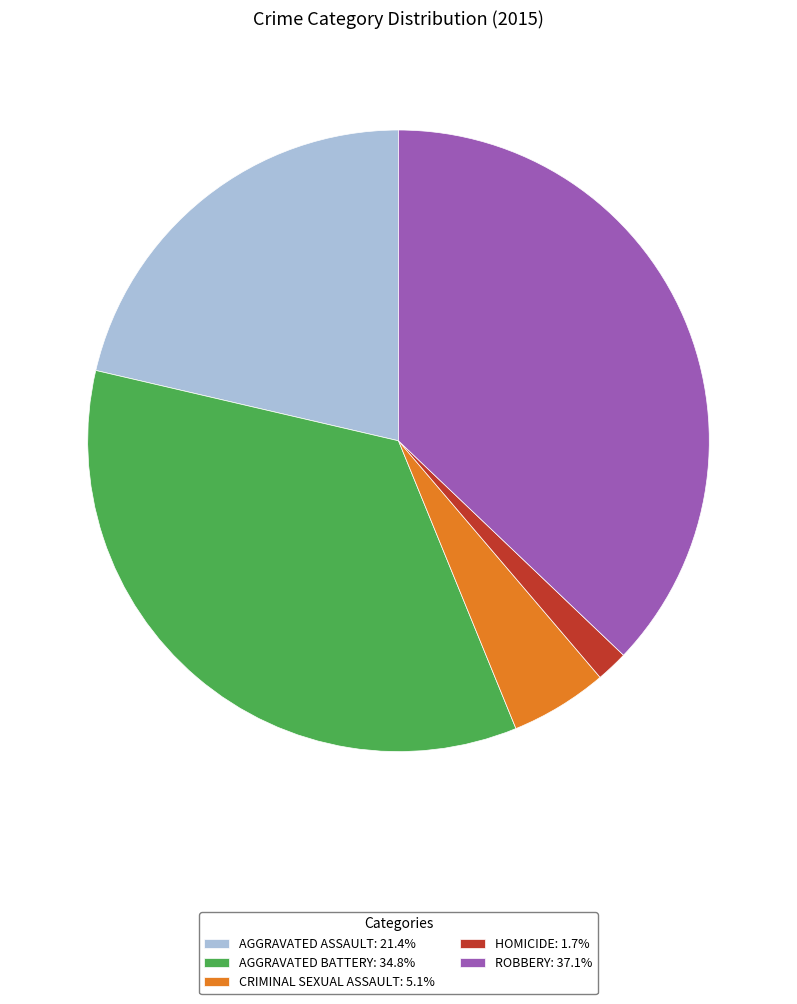

Approximately how many times larger is the value at AGGRAVATED ASSAULT: 21.4% compared to AGGRAVATED BATTERY: 34.8%?

0.6